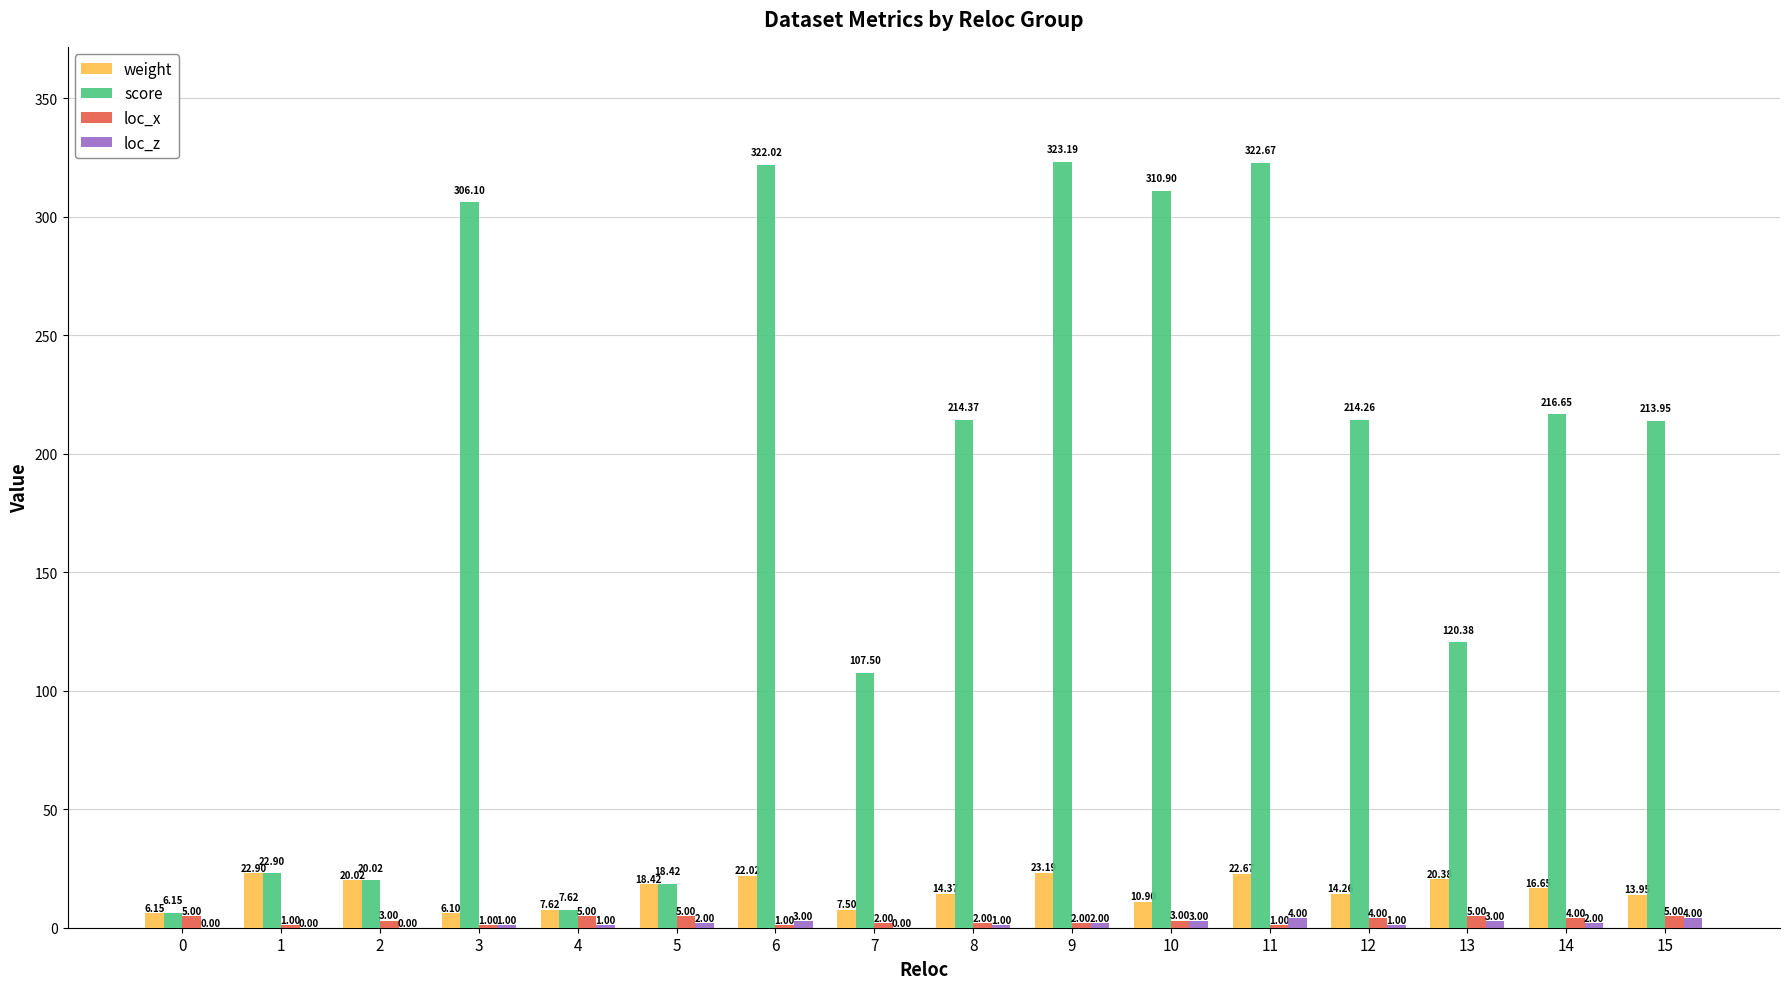

What is the sum of all loc_z values?

27.0